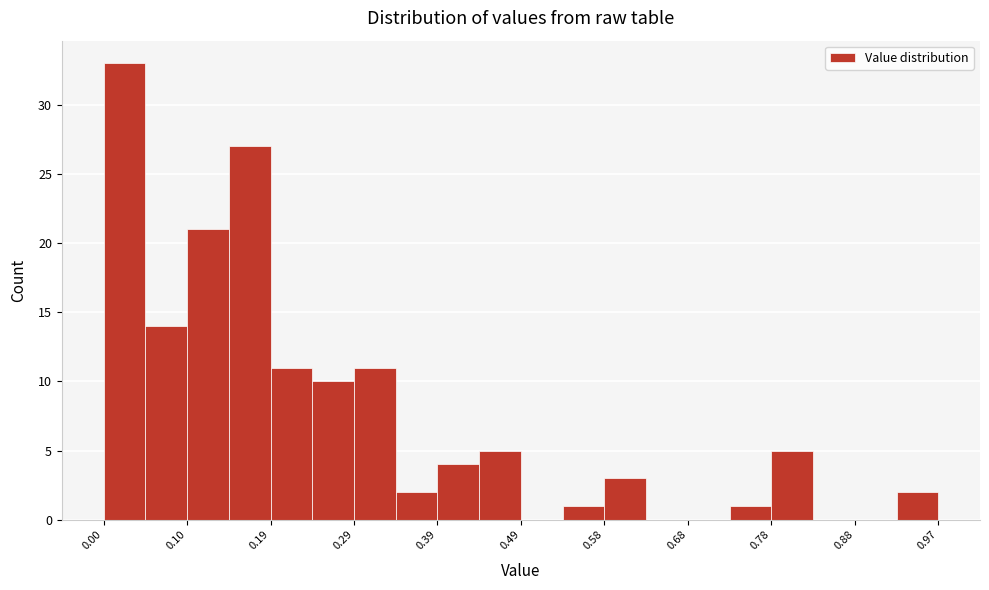

Reading left to right, transcribe this chart: for each bar, give the range it covers on the x-axis and its height. Neither the bar edges nor the heights are printed on the chart, so give them approximately, as read against the axes.

0.00 to 0.05: 33
0.05 to 0.10: 14
0.10 to 0.15: 21
0.15 to 0.19: 27
0.19 to 0.24: 11
0.24 to 0.29: 10
0.29 to 0.34: 11
0.34 to 0.39: 2
0.39 to 0.44: 4
0.44 to 0.49: 5
0.49 to 0.54: 0
0.54 to 0.58: 1
0.58 to 0.63: 3
0.63 to 0.68: 0
0.68 to 0.73: 0
0.73 to 0.78: 1
0.78 to 0.83: 5
0.83 to 0.88: 0
0.88 to 0.92: 0
0.92 to 0.97: 2